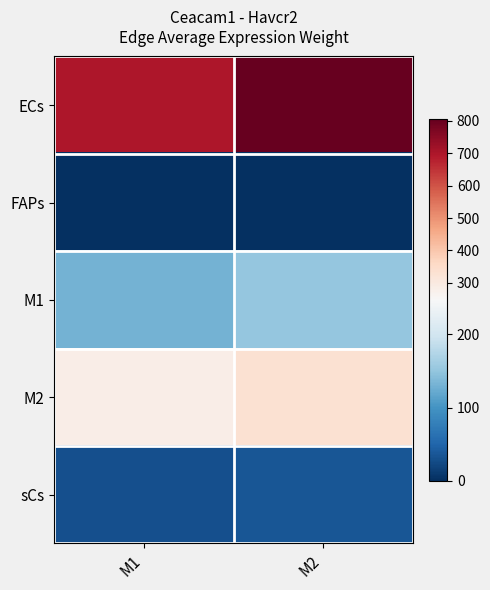

What is the total value across all series at M2?

1322.7